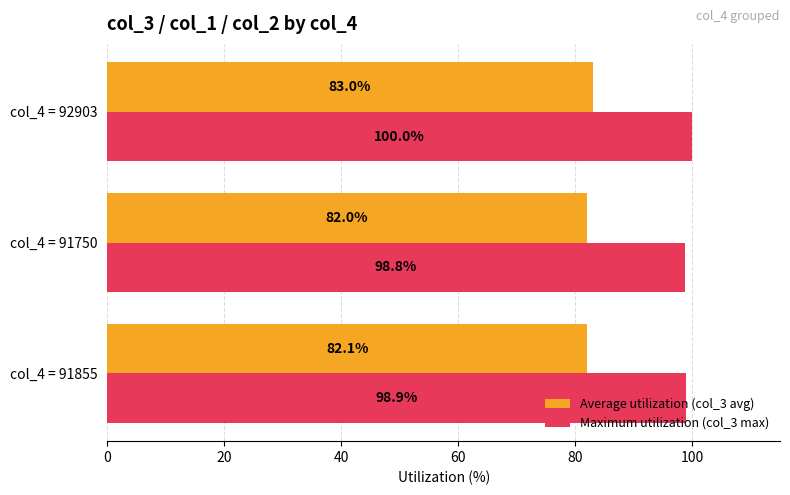

What is the difference between the maximum and second lowest values in the Average utilization (col_3 avg) series?

0.9